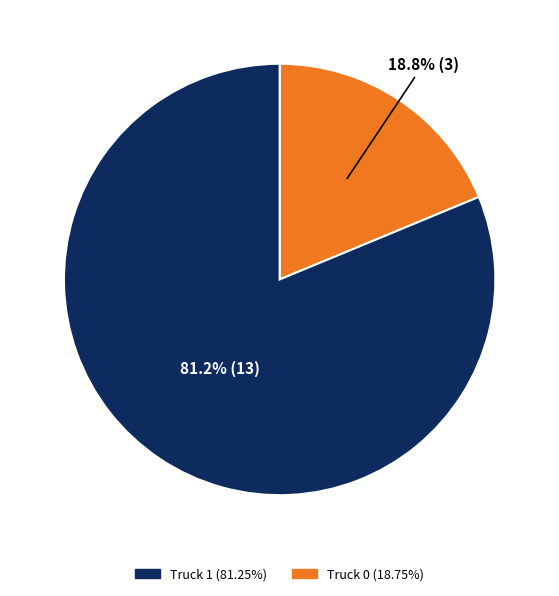

Is there any slice that represents more than half of the pie?

Yes